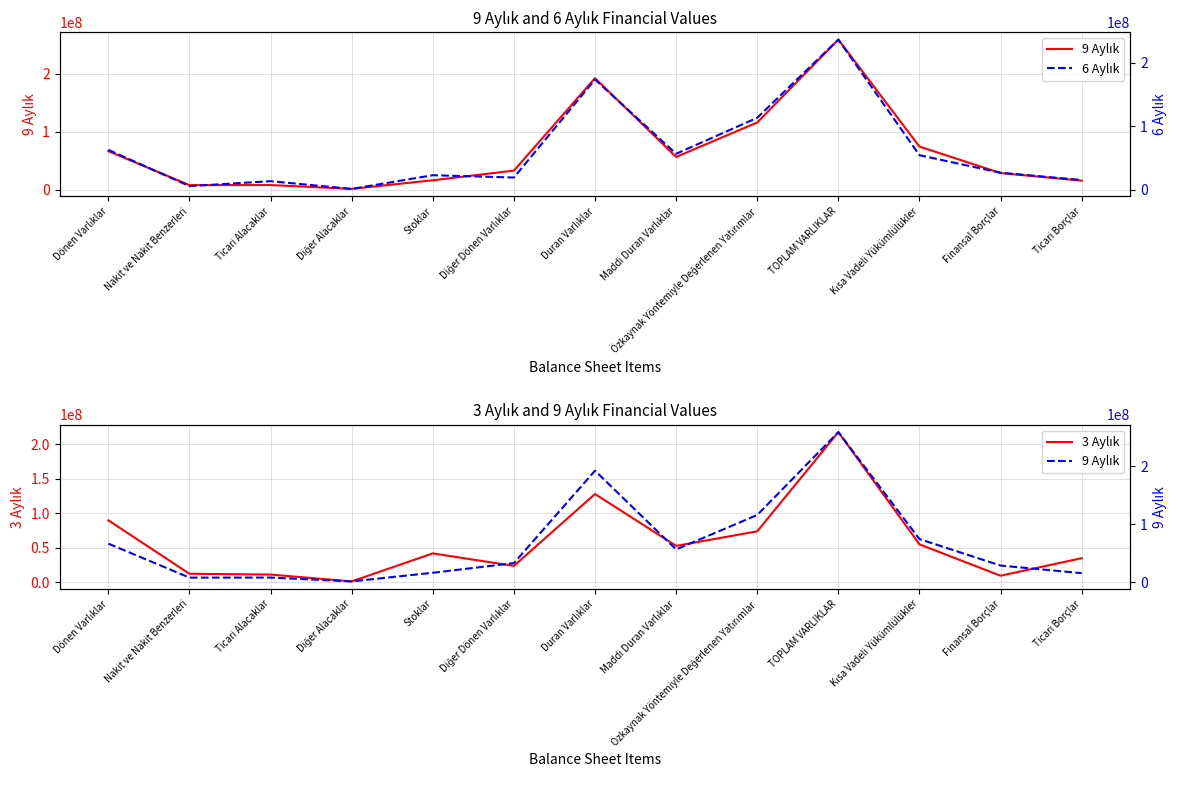

At TOPLAM VARLIKLAR, list the series in order from smallest to largest.

3 Aylık, 6 Aylık, 9 Aylık